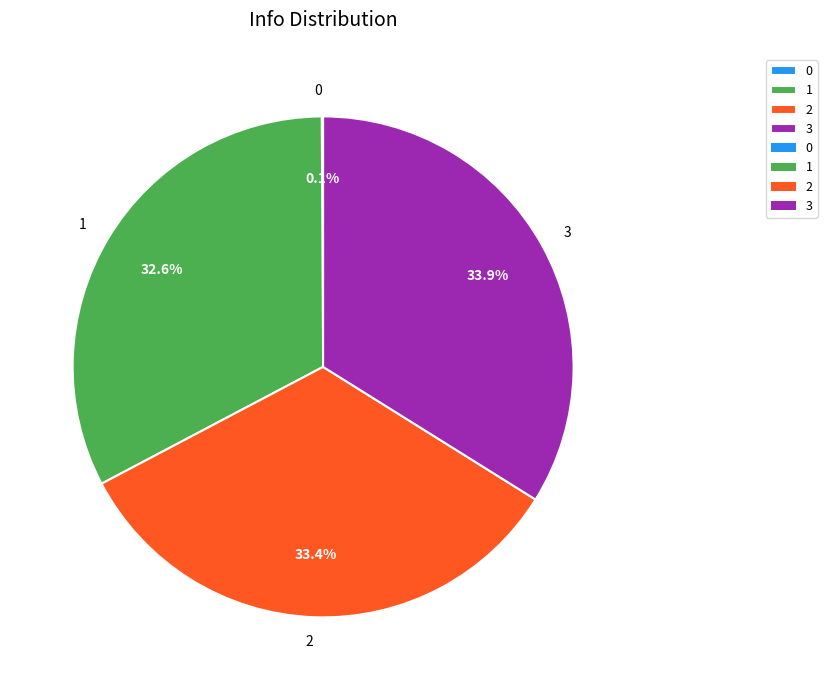

To the nearest percent, what is the combined percentage of 2 and 3?

67%